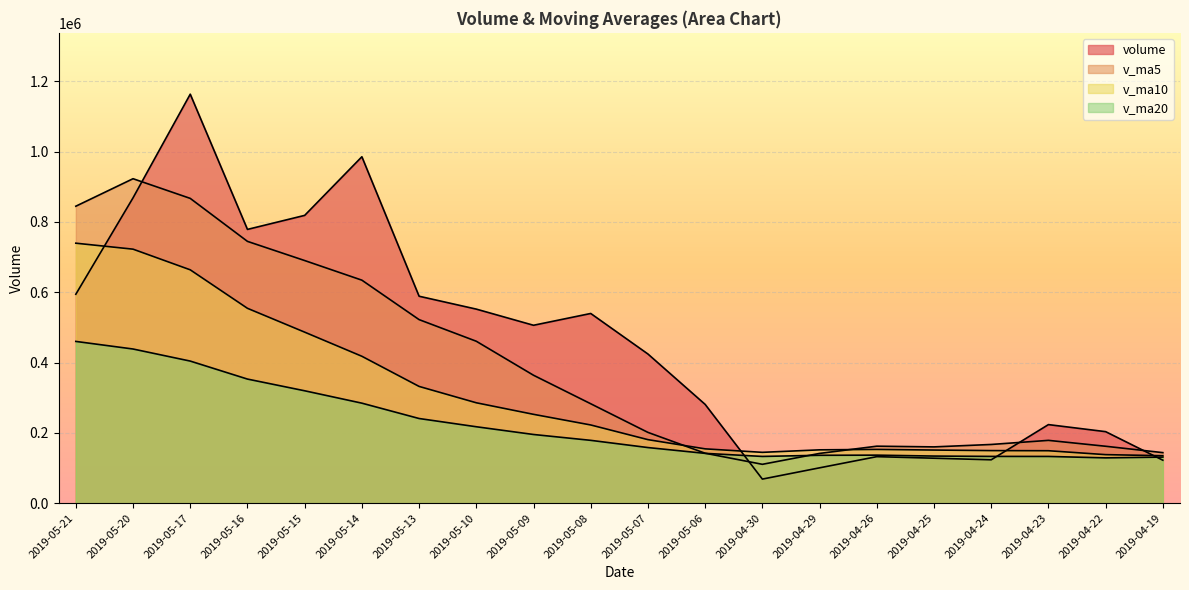

What are all the series names shown in the legend?

volume, v_ma5, v_ma10, v_ma20